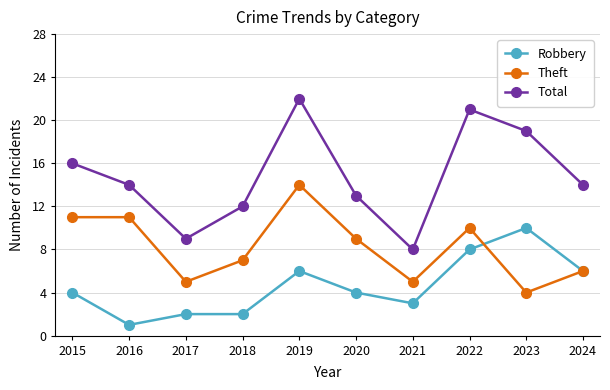

Which category has the highest value in the Robbery series?

2023